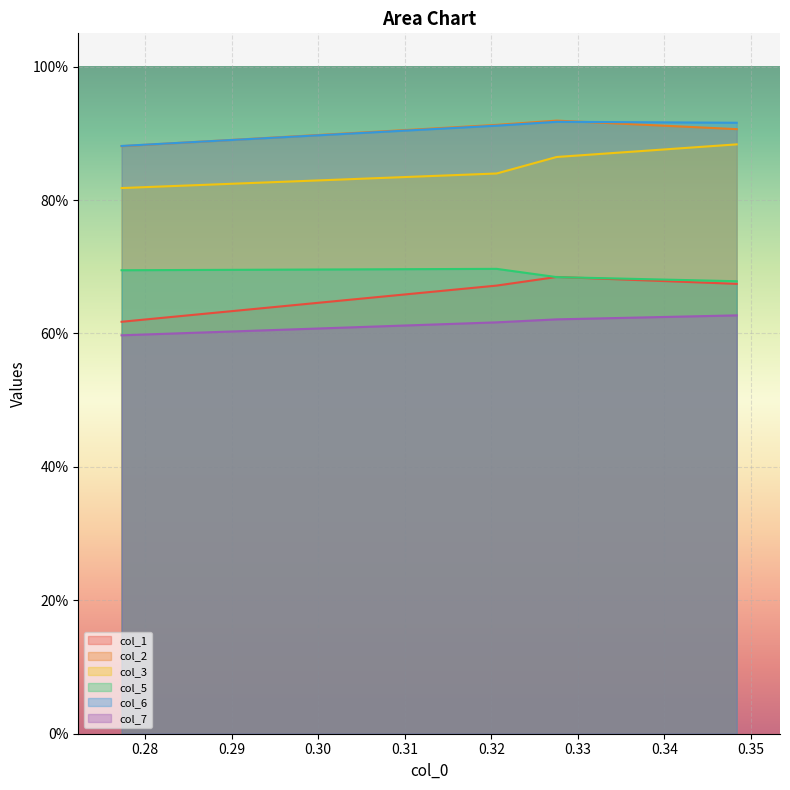

How many lines are shown in the chart?

6